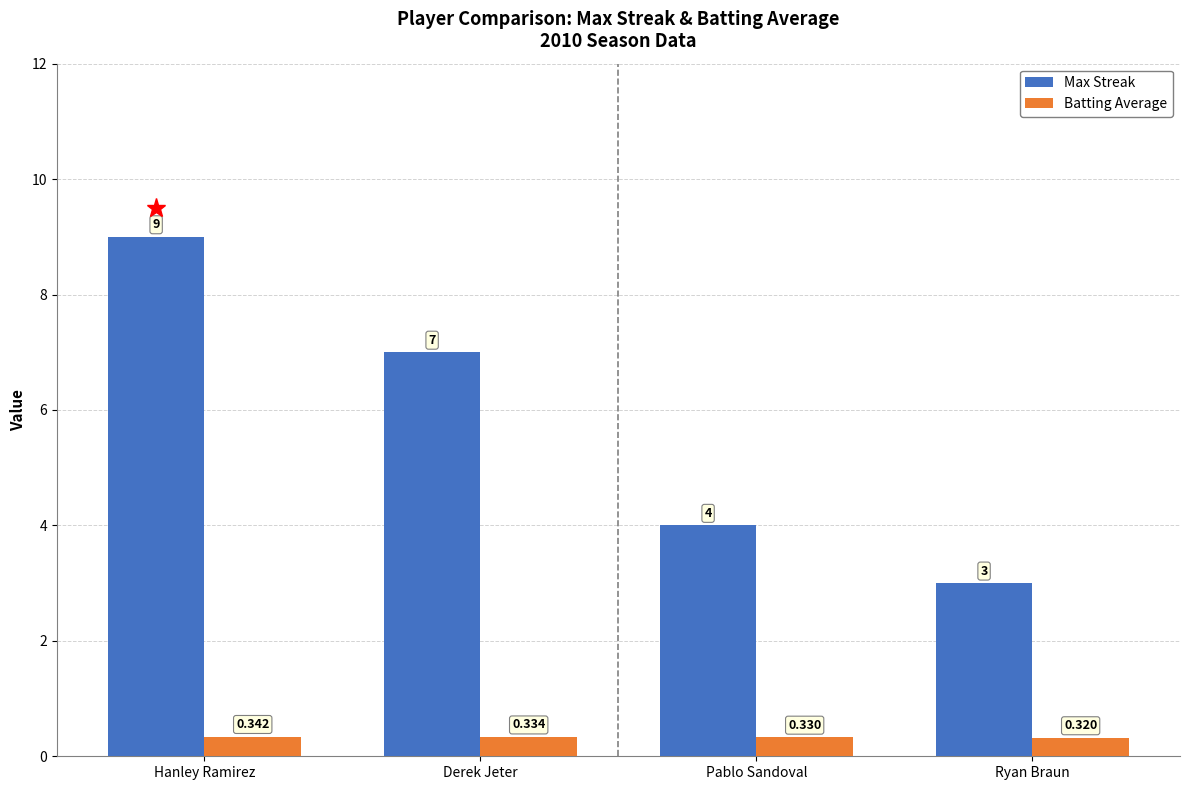

List the series in order of their overall mean, lowest first.

Batting Average, Max Streak